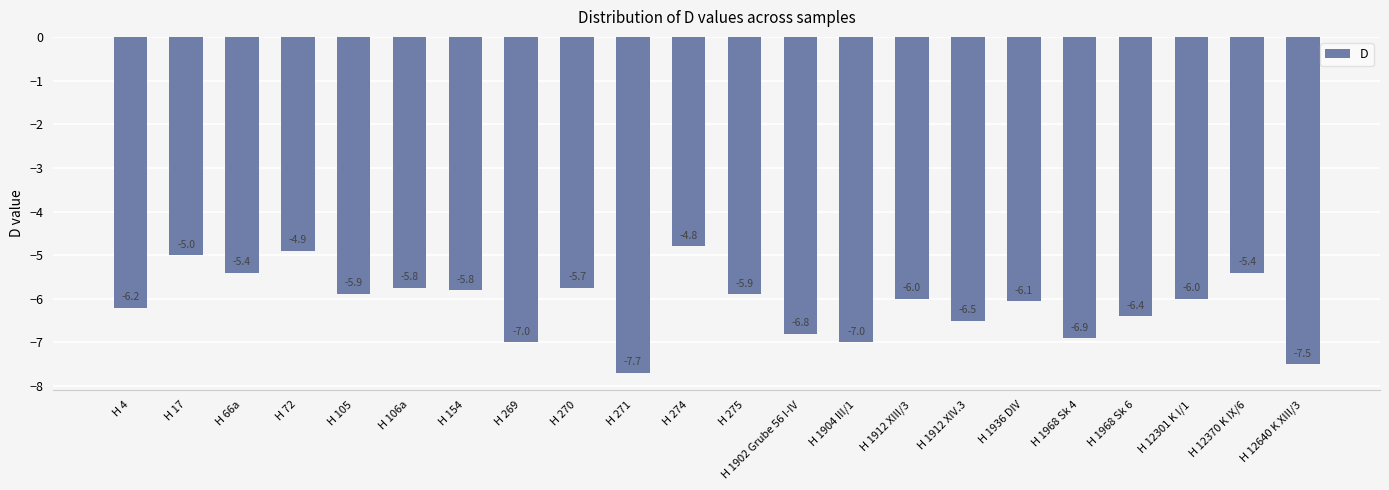

What position from the left is H 271?

10